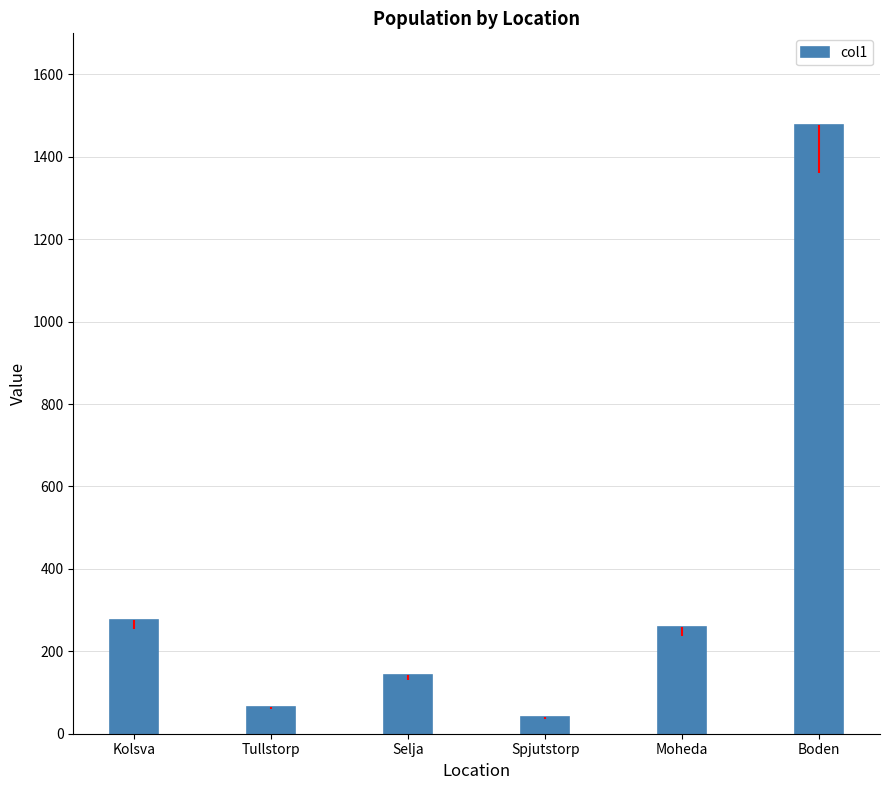

Are the bars horizontal?

No